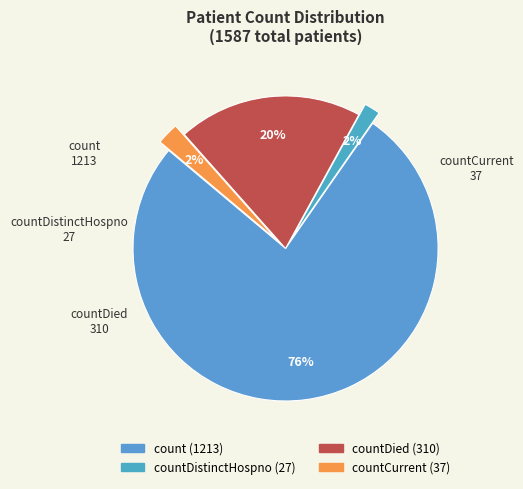

What is the largest slice in the pie chart?

count